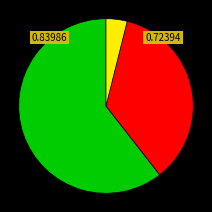

Does any single category account for the majority?

Yes